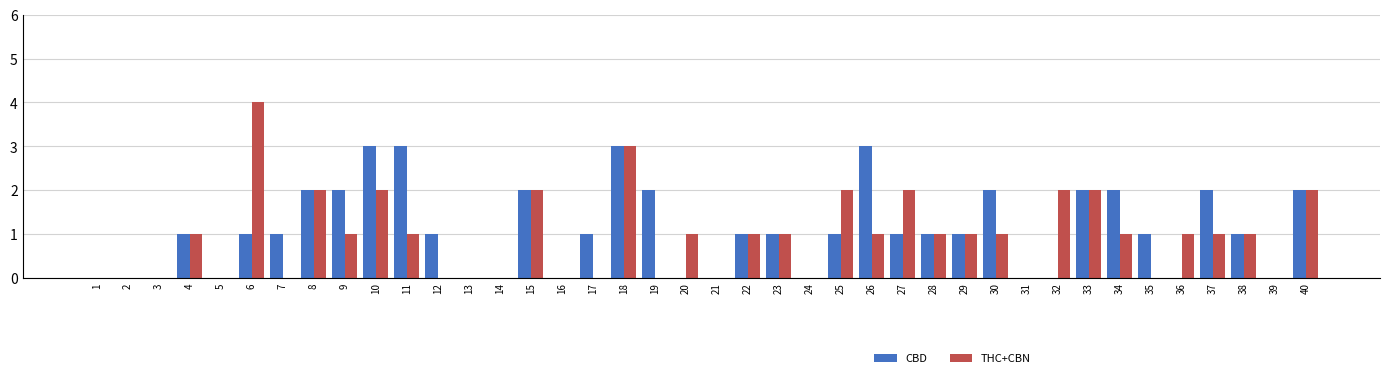

Reading left to right, extract all data points from this chart.

CBD: 0	0	0	1	0	1	1	2	2	3	3	1	0	0	2	0	1	3	2	0	0	1	1	0	1	3	1	1	1	2	0	0	2	2	1	0	2	1	0	2
THC+CBN: 0	0	0	1	0	4	0	2	1	2	1	0	0	0	2	0	0	3	0	1	0	1	1	0	2	1	2	1	1	1	0	2	2	1	0	1	1	1	0	2